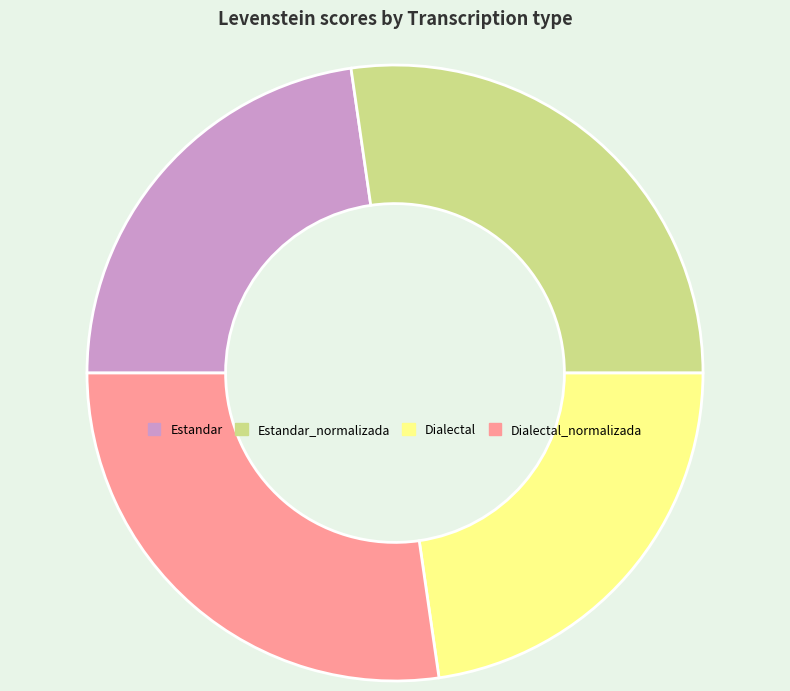

Does Estandar_normalizada account for over 50% of the chart?

No